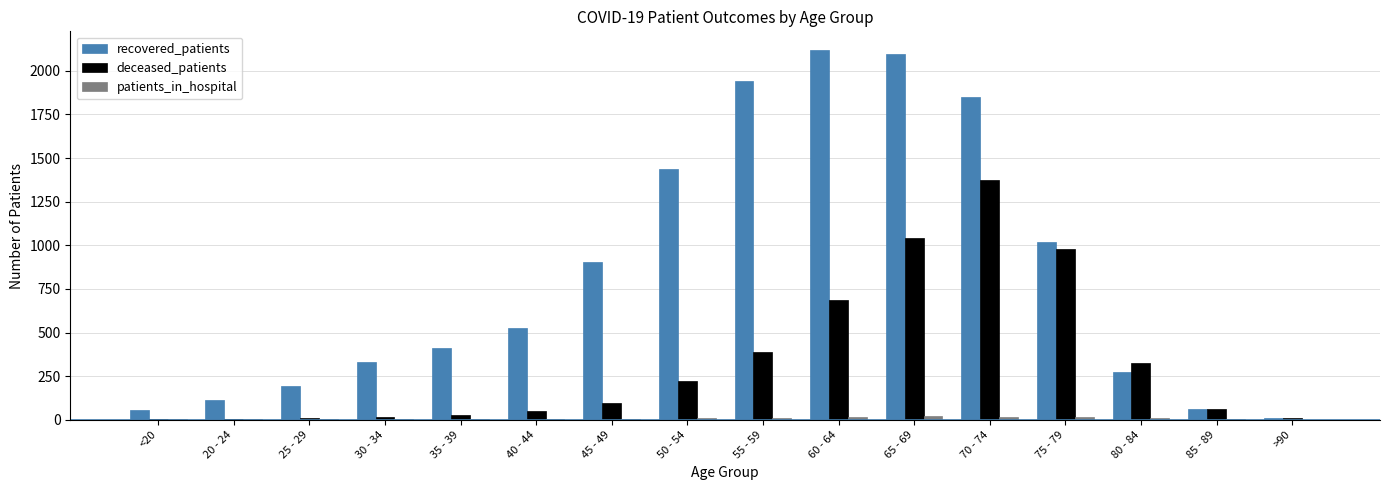

Which series has the largest total across all categories?

recovered_patients